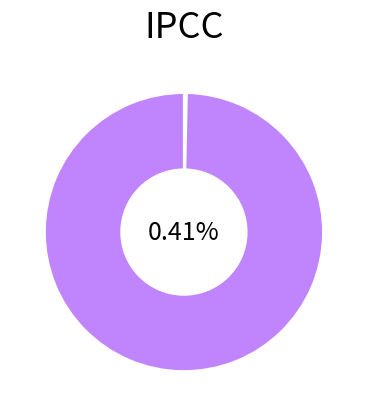

To the nearest percent, what portion does jixin represent?

100%